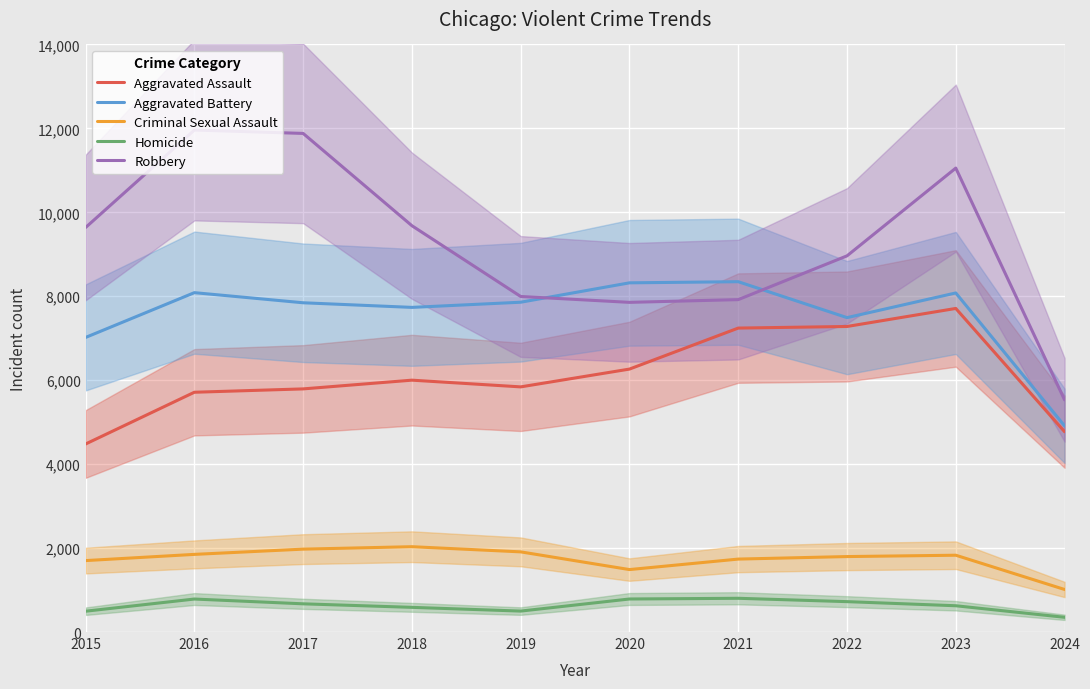

Rank the categories by Homicide value from lowest to highest.

2024, 2015, 2019, 2018, 2023, 2017, 2022, 2016, 2020, 2021